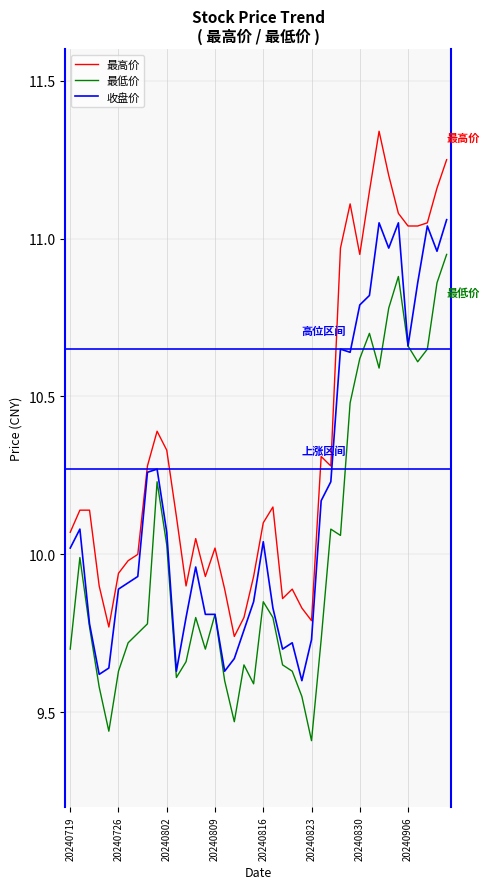

List the series in order of their overall mean, lowest first.

最低价, 收盘价, 最高价